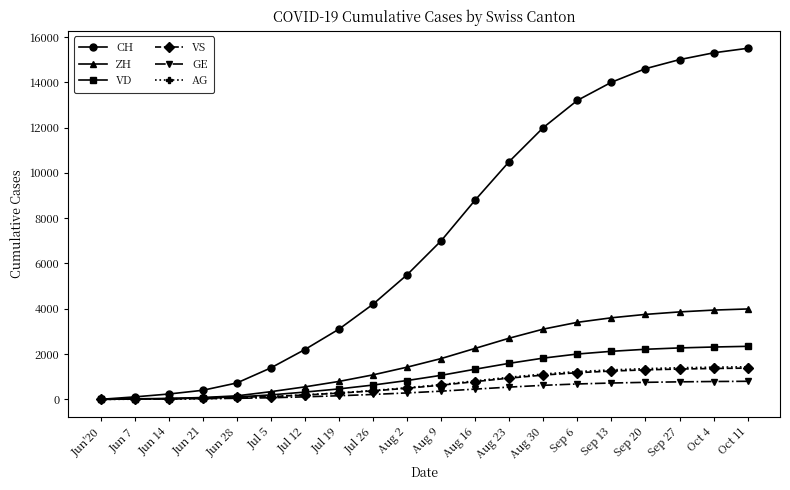

True or false: CH has more than 2 points higher than both neighbors.

False